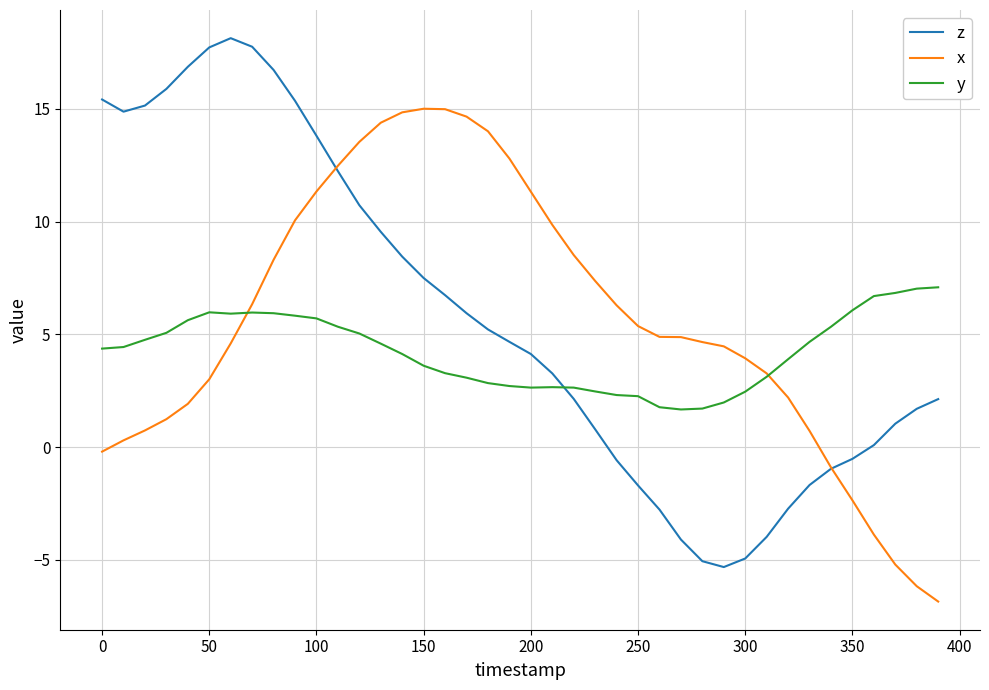

List the series in order of their peak value, highest first.

z, x, y